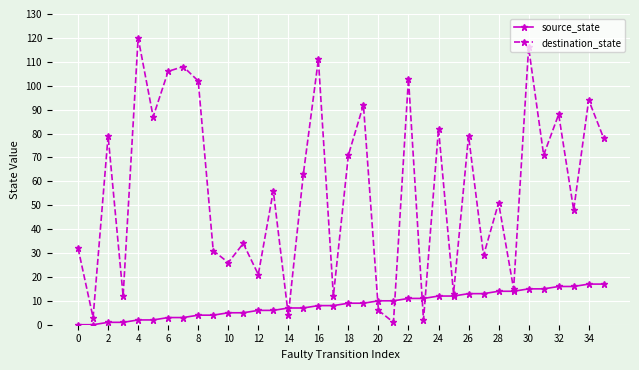

What is the highest value of the destination_state series?

120